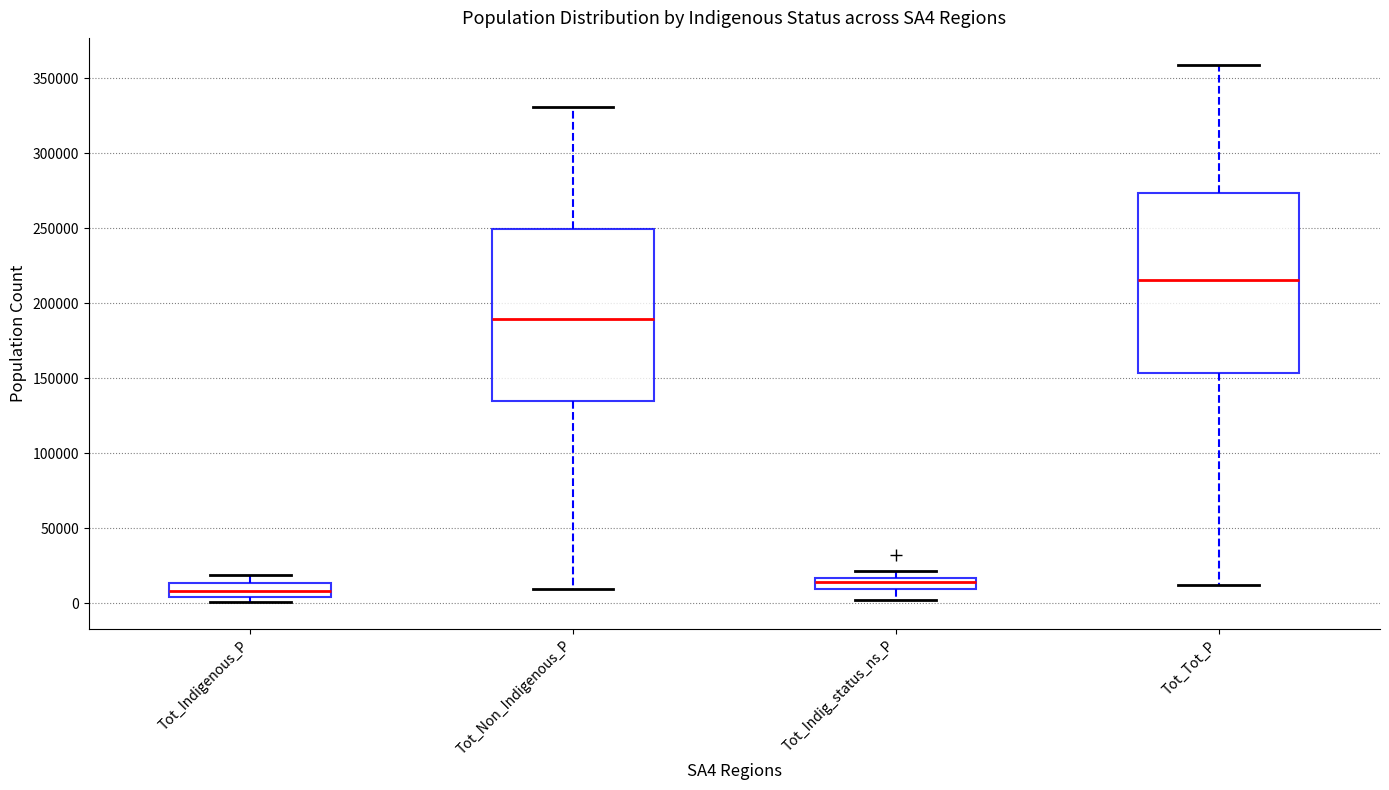

Which box has the highest median line?

Tot_Tot_P